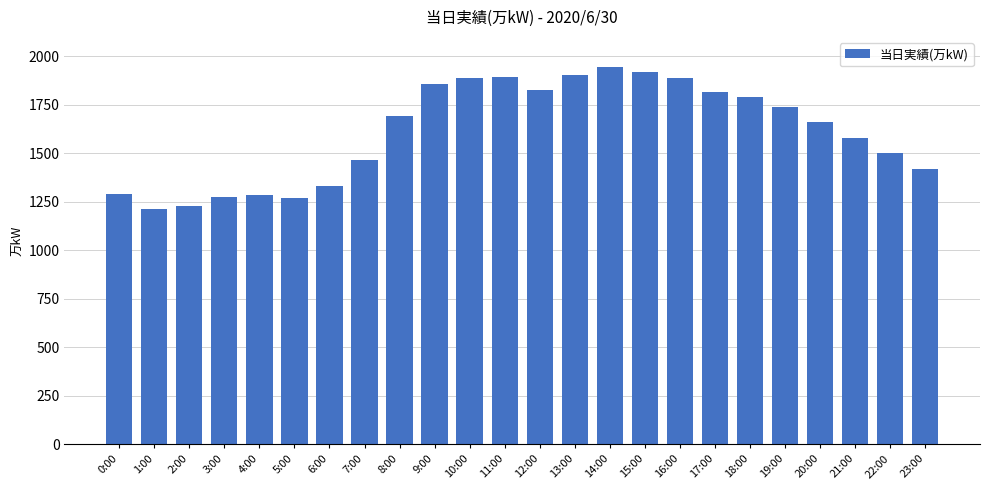

Does the chart contain any negative values?

No